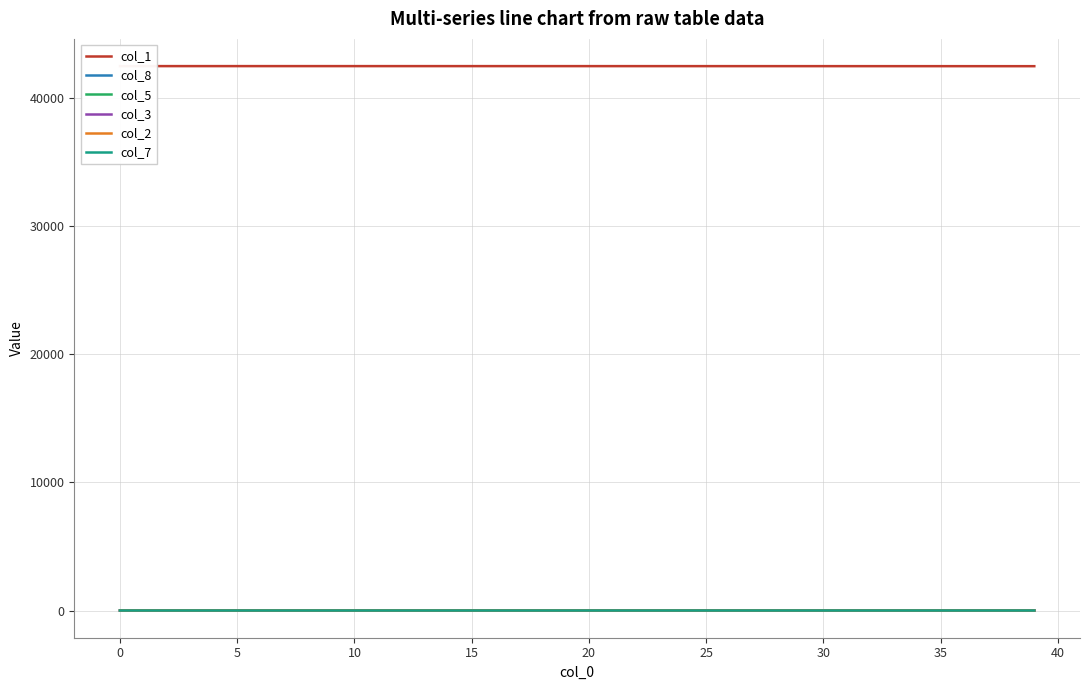

Between 0 and 34, which series saw the biggest shift?

col_1